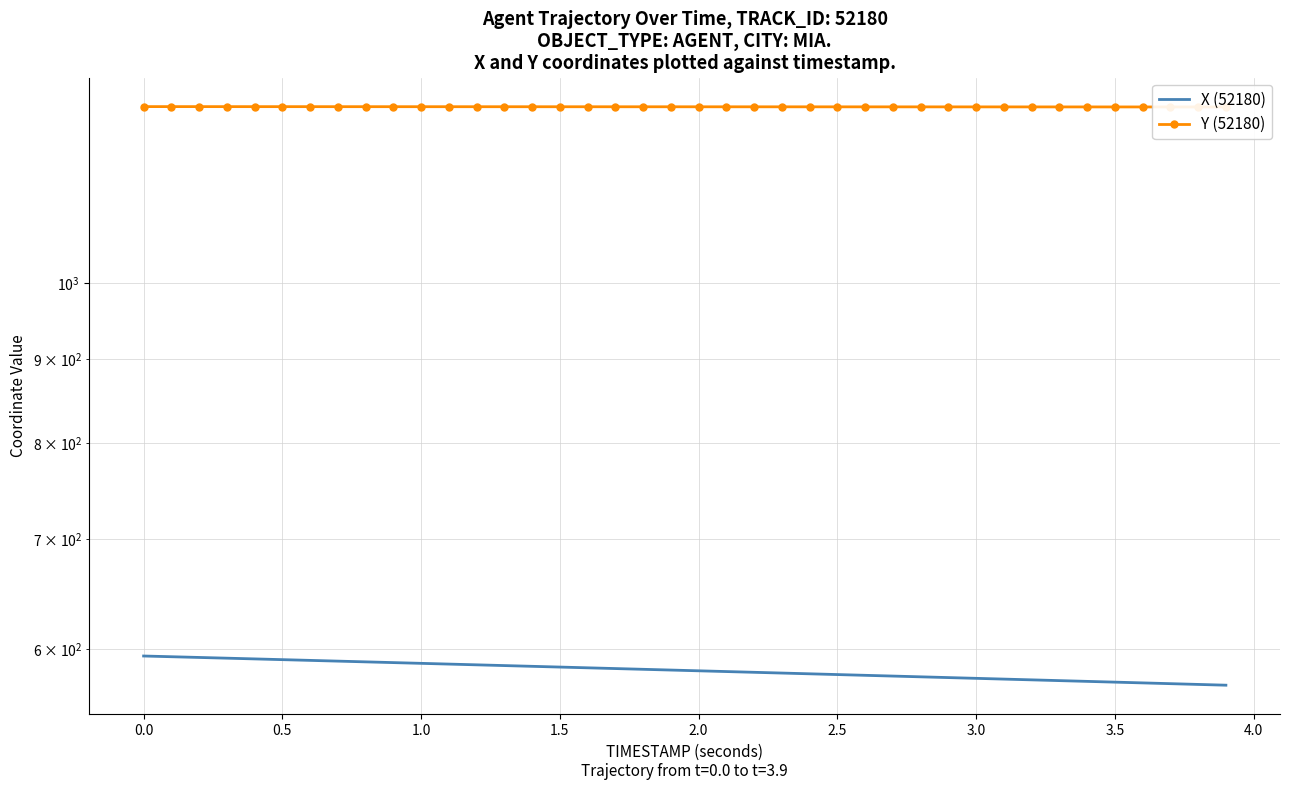

True or false: Y (52180) and X (52180) cross at least once.

False